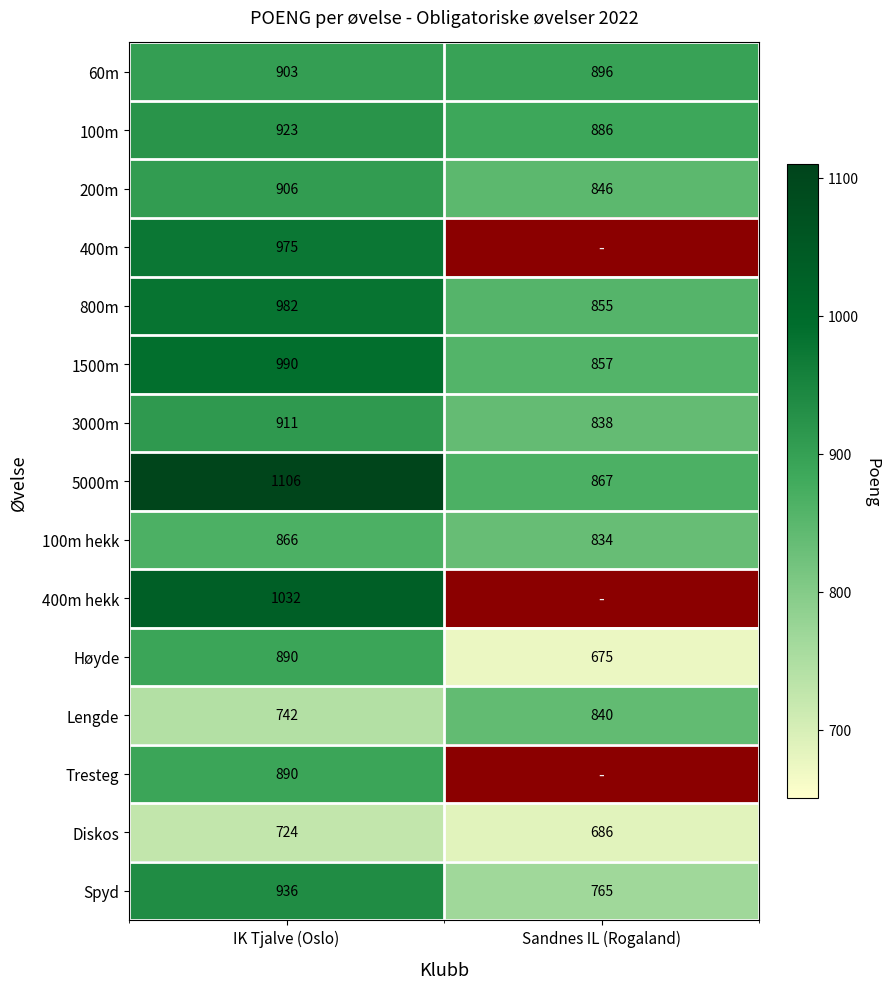

At which category is the sum across all series the highest?

IK Tjalve (Oslo)